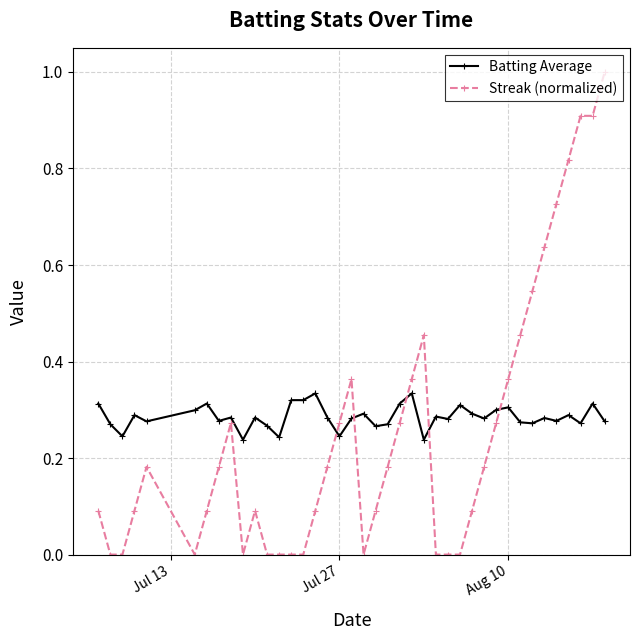

At how many categories does at least one series exceed 0?

40